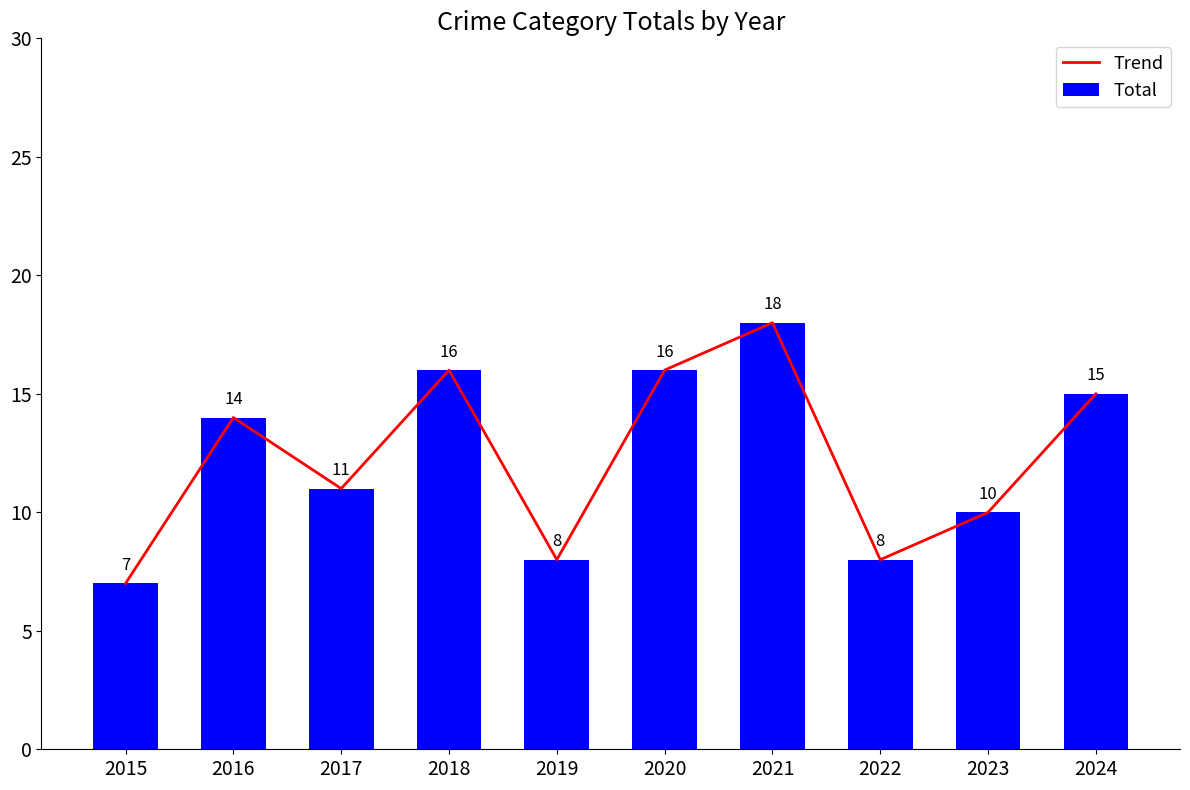

Does the chart contain any negative values?

No